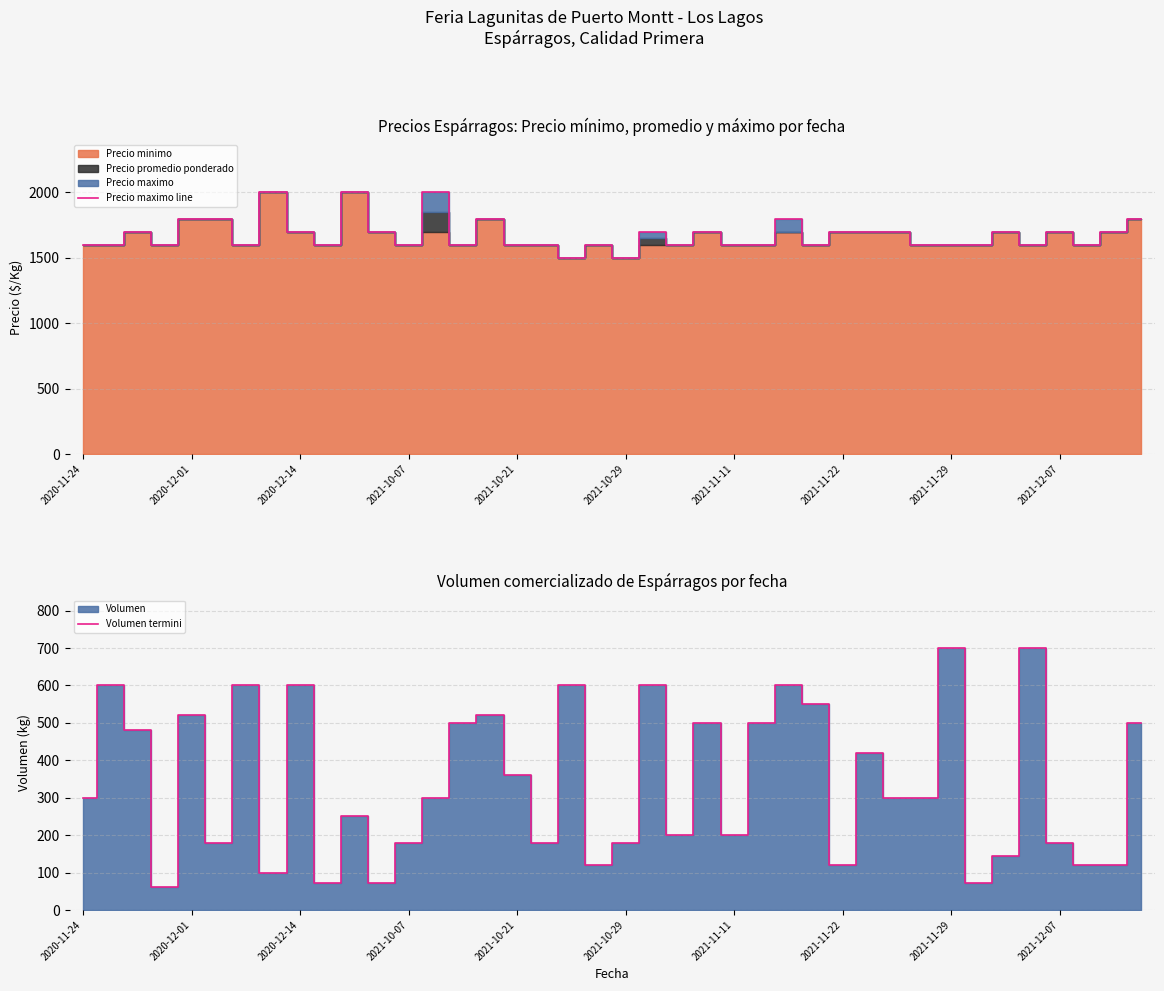

The value of Precio maximo line at 2020-11-24 is 1600. True or false?

True